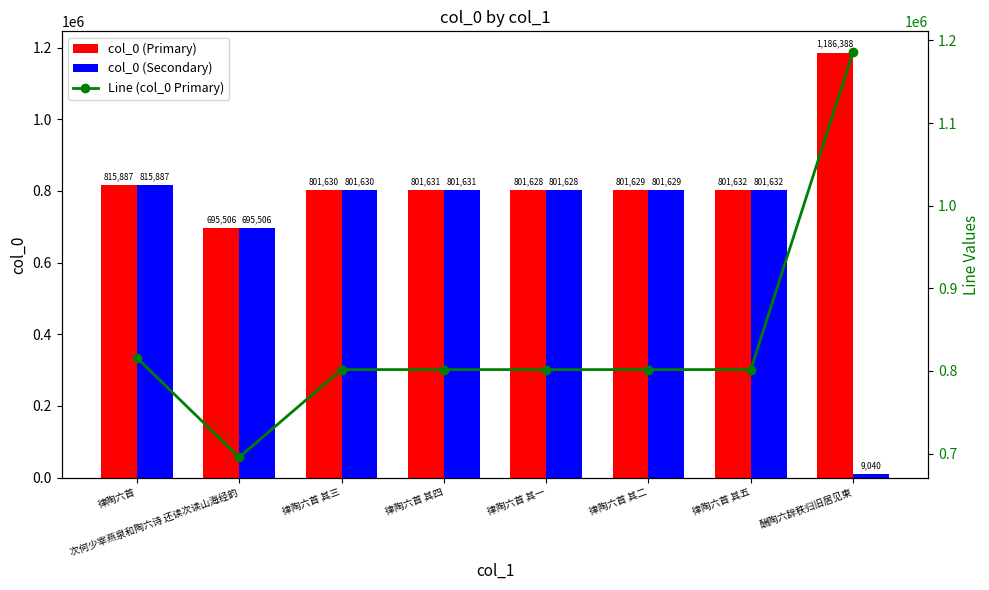

What is the label of the 4th bar from the left?

律陶六首 其四